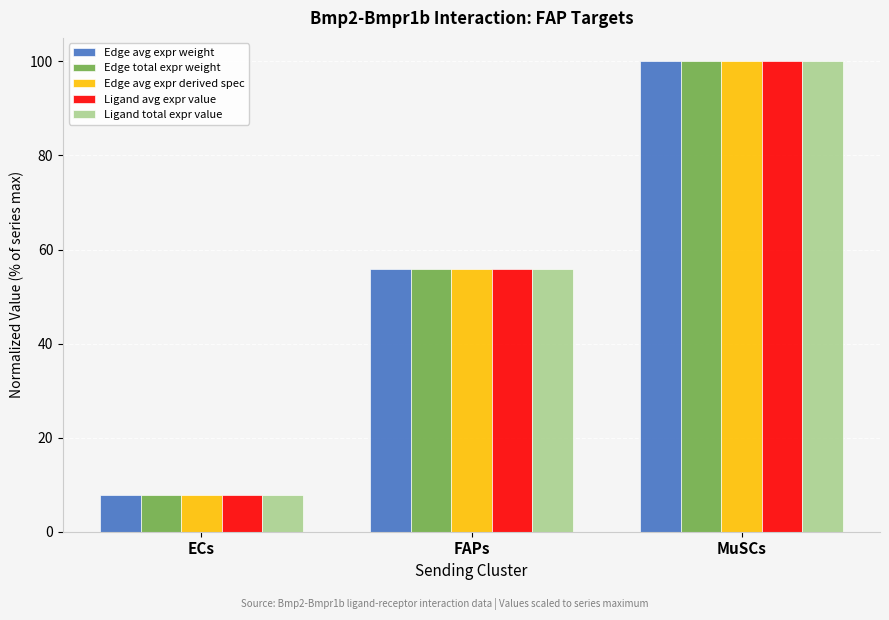

List the labels in order of Ligand total expr value value, largest first.

MuSCs, FAPs, ECs